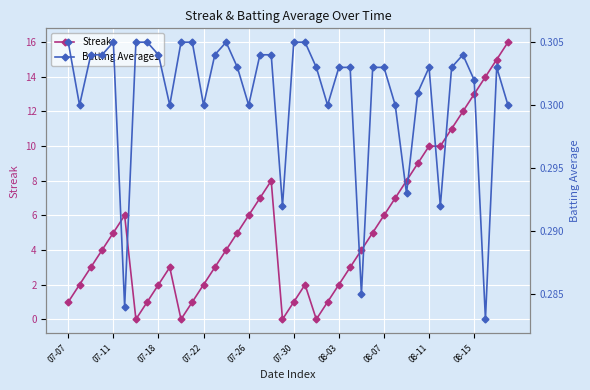

True or false: Streak has a value of 3.0 at 25.

True